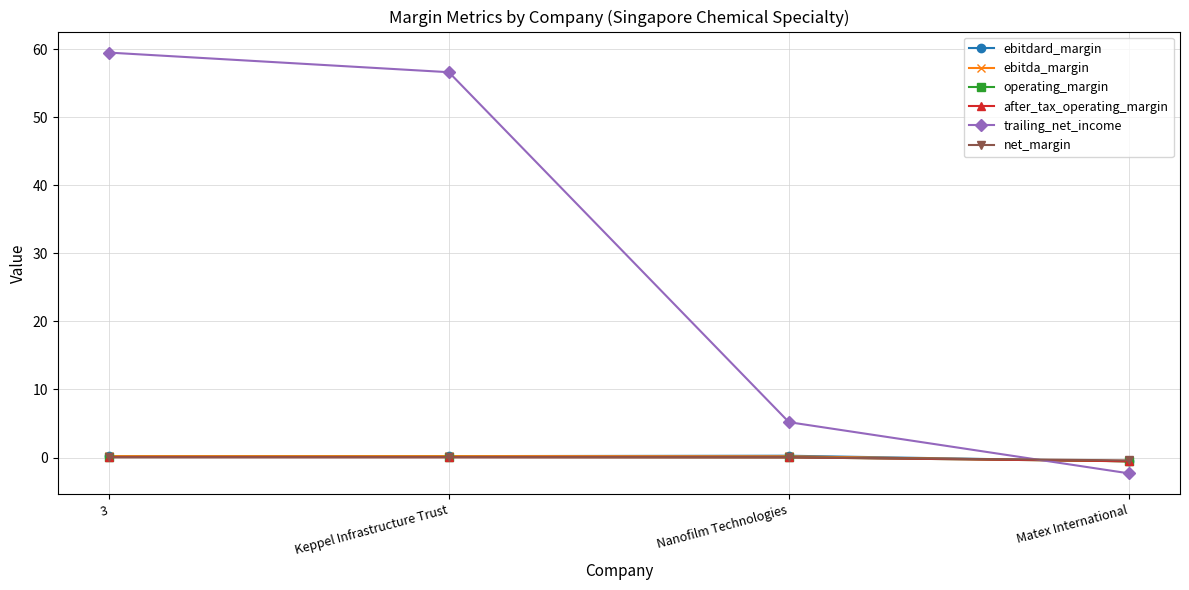

Where is trailing_net_income nearest to the value 28?

Nanofilm Technologies